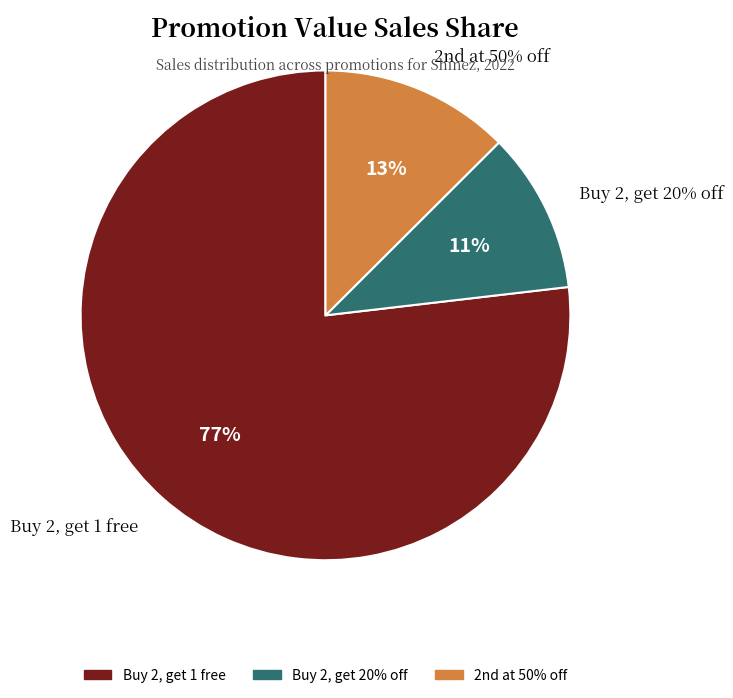

To the nearest percent, what is the difference between the Buy 2, get 20% off and Buy 2, get 1 free slice percentages?

66%